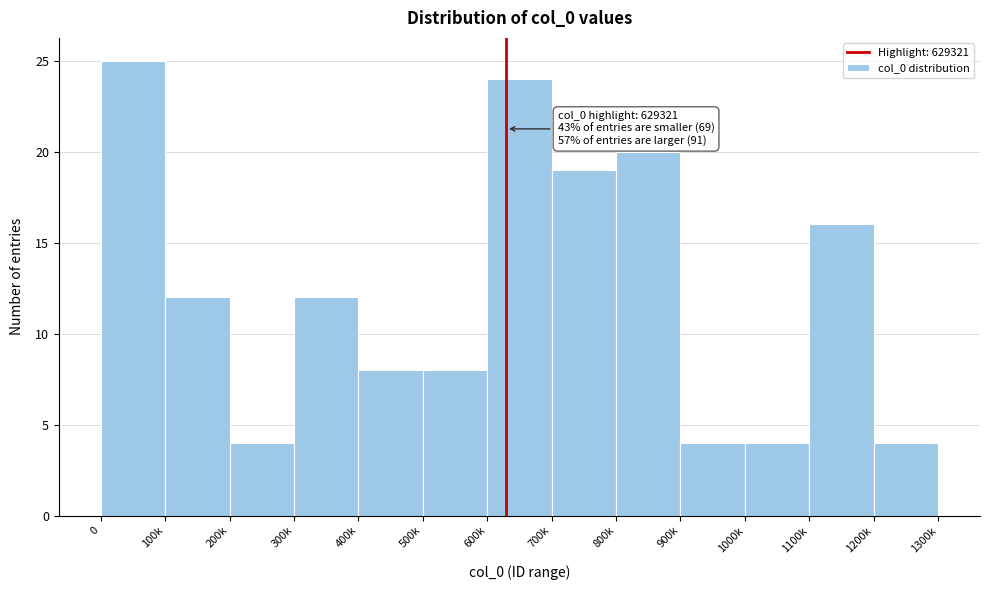

Reading left to right, list all the values displayed in this chart.

25	12	4	12	8	8	24	19	20	4	4	16	4